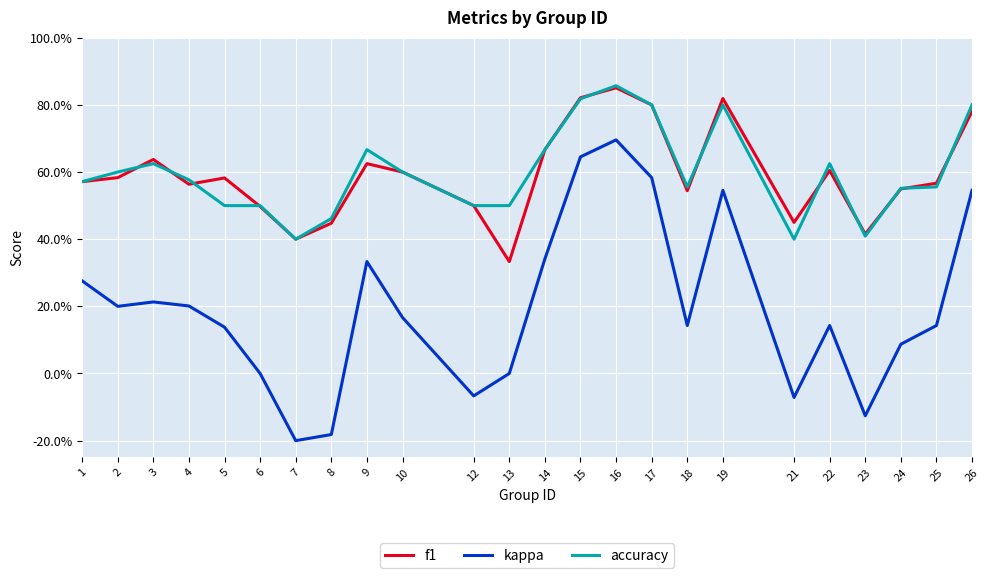

What are all the series names shown in the legend?

f1, kappa, accuracy